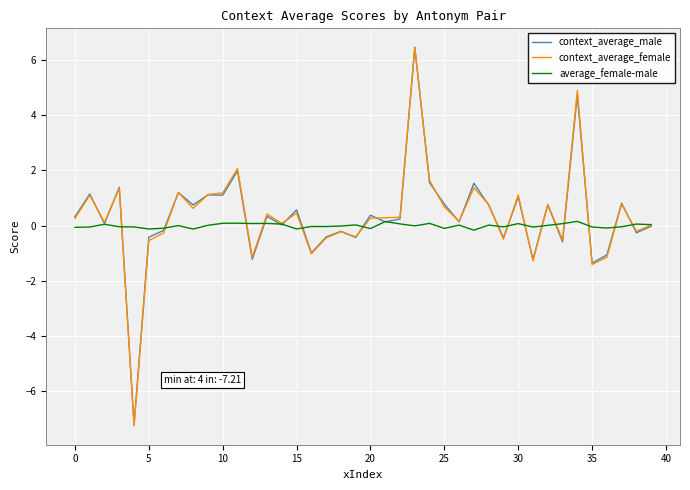

What is the minimum value for context_average_female?

-7.3